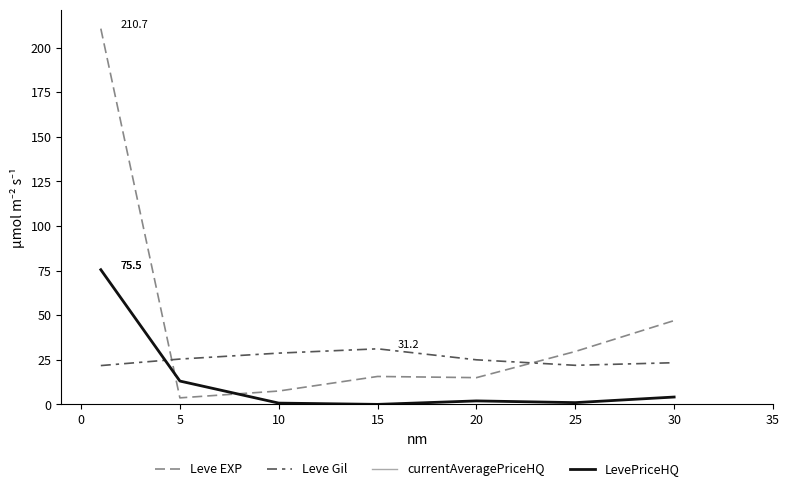

List the series in order of their peak value, highest first.

Leve EXP, currentAveragePriceHQ, LevePriceHQ, Leve Gil